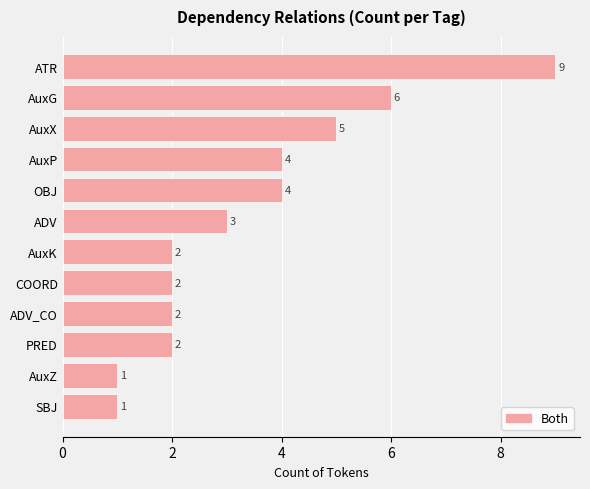

What is the approximate value at AuxG?

6